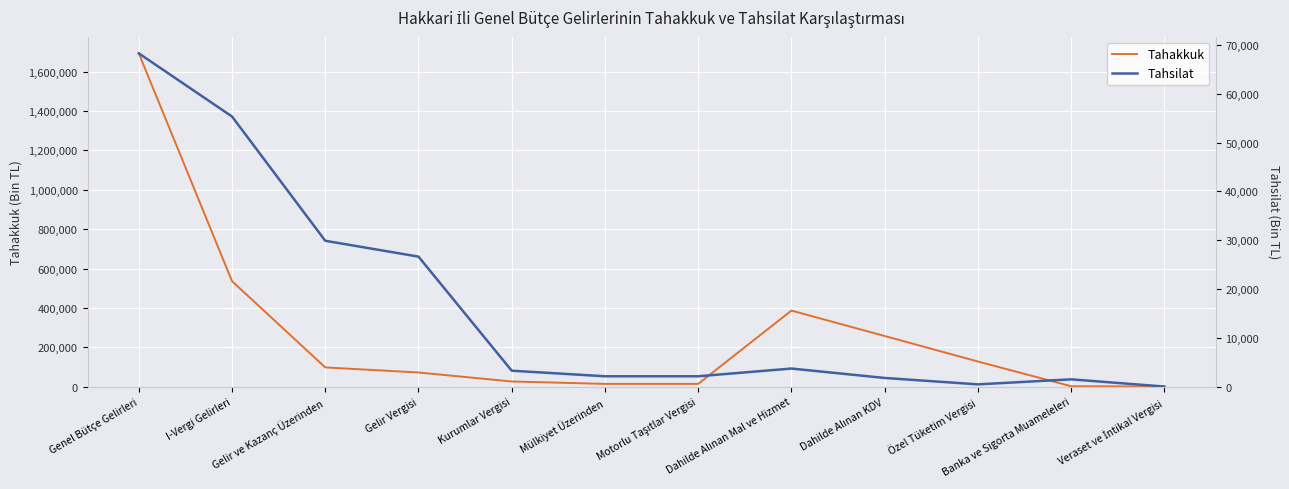

True or false: Tahsilat and Tahakkuk intersect in this chart.

False